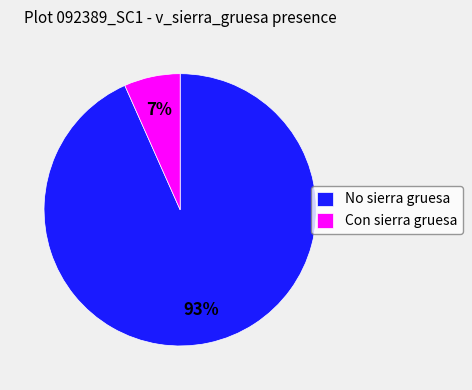

Between Con sierra gruesa and No sierra gruesa, which is larger?

No sierra gruesa